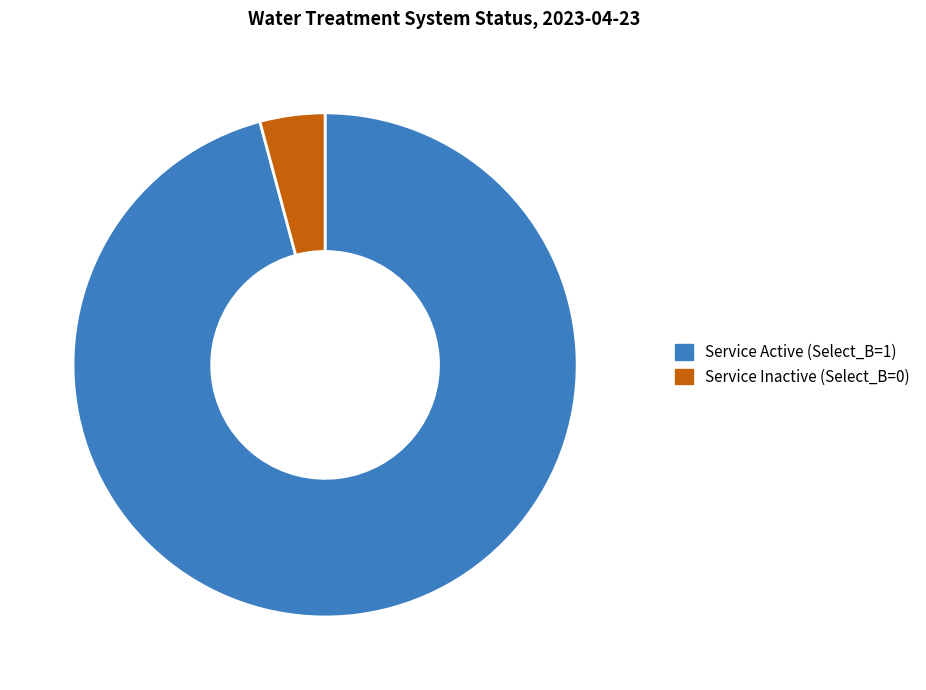

Count the number of slices in the pie.

2